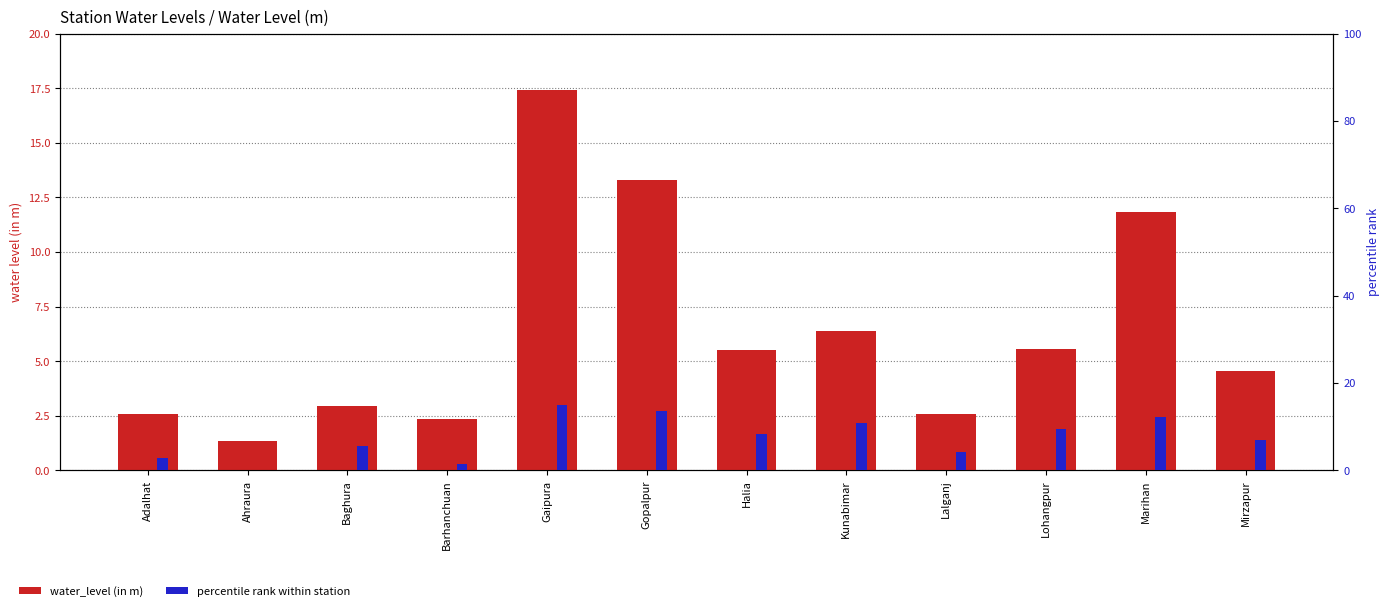

What position from the left is Ahraura?

2